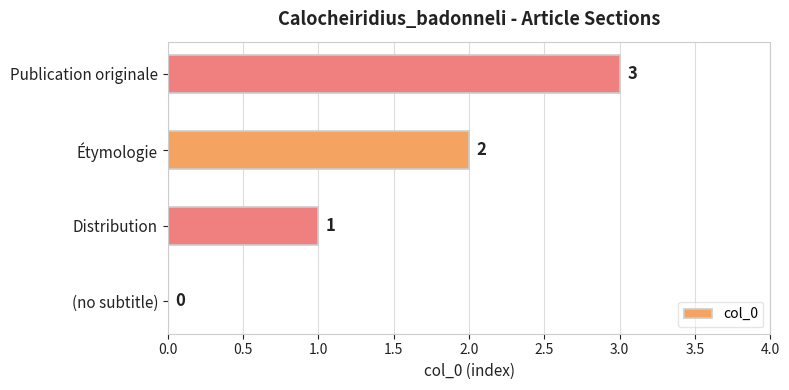

How many values are between 1 and 3?

3